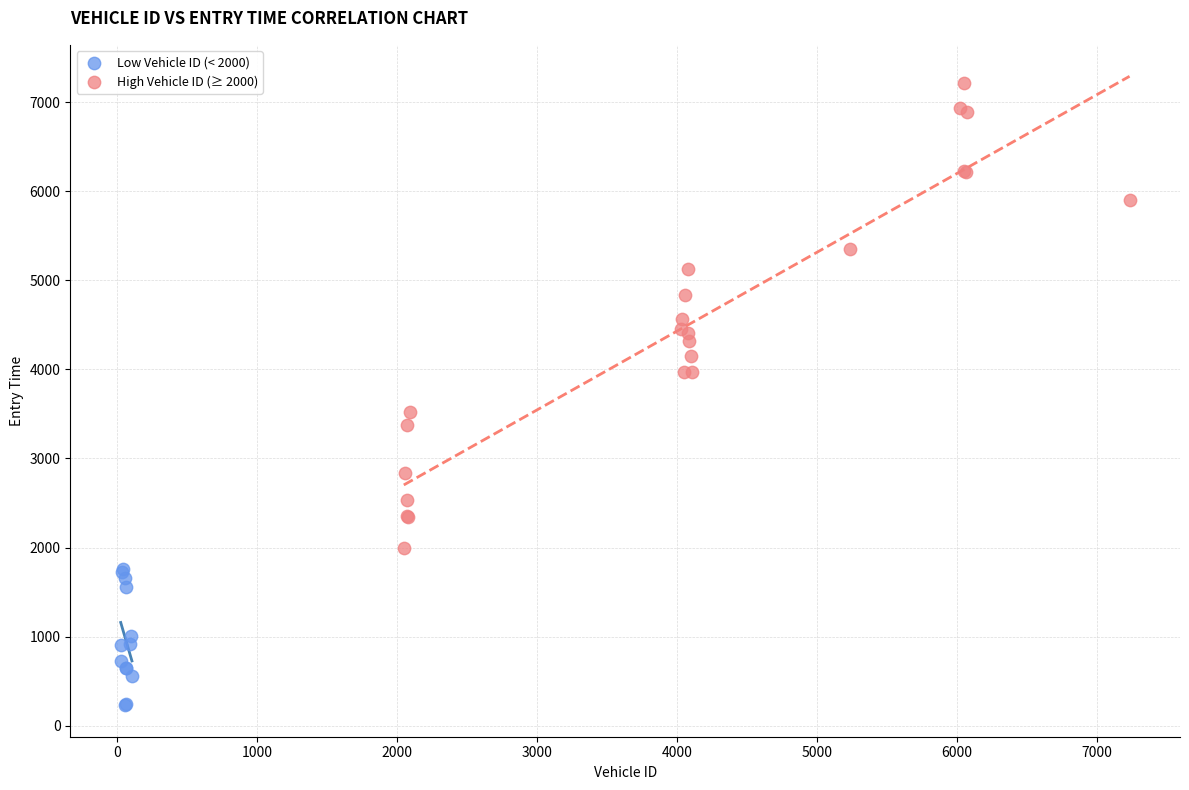

Which series has the largest Y range (max minus min)?

High Vehicle ID (≥ 2000)